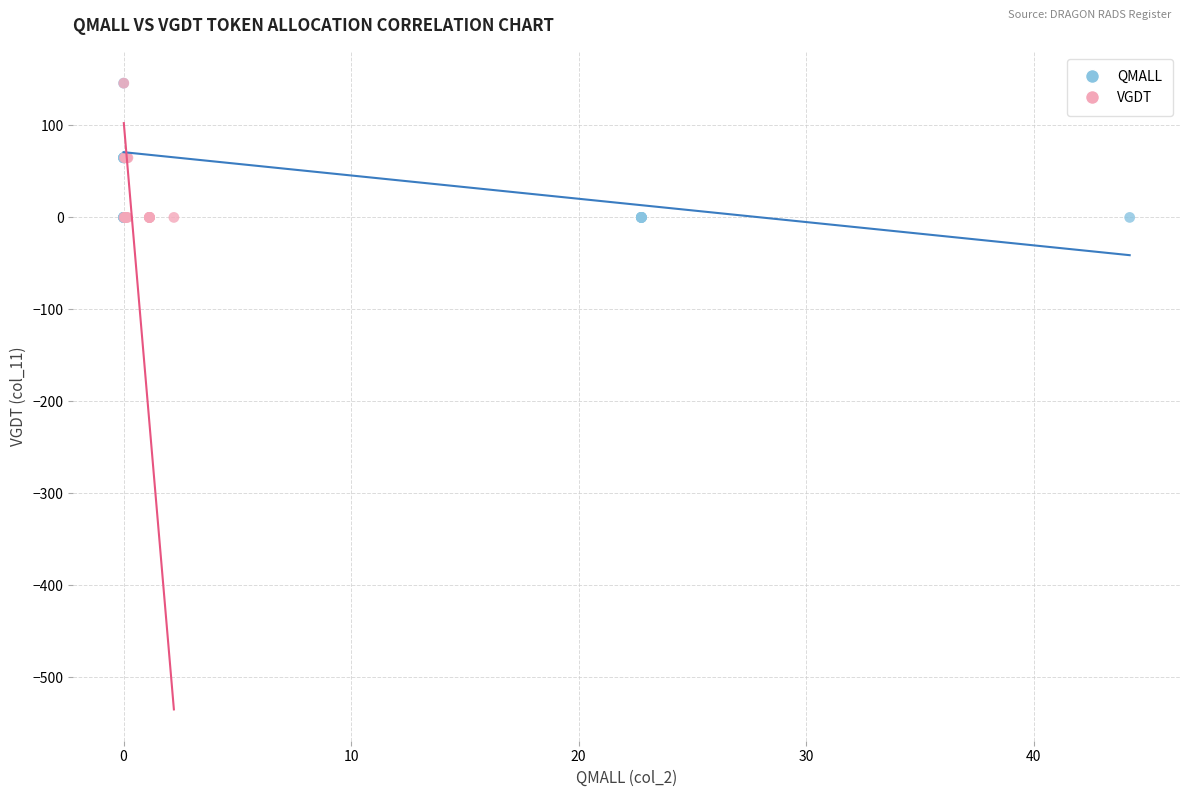

What are all the series names shown in the legend?

QMALL, VGDT